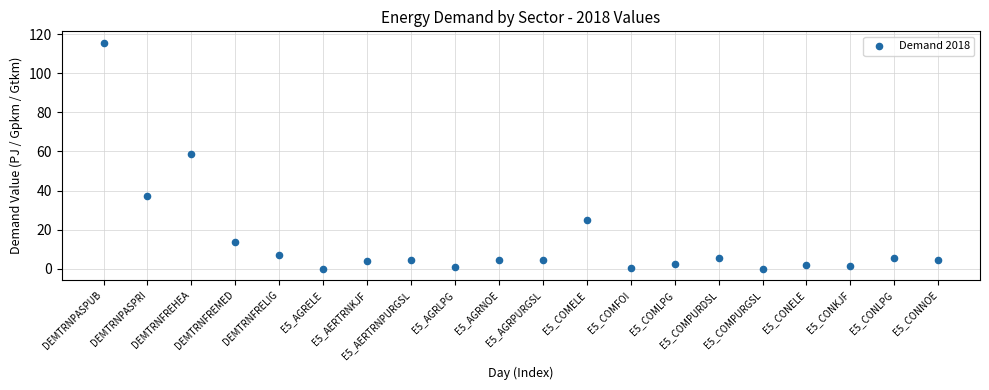

What Y value in the scatter plot is closest to 57?

59.0